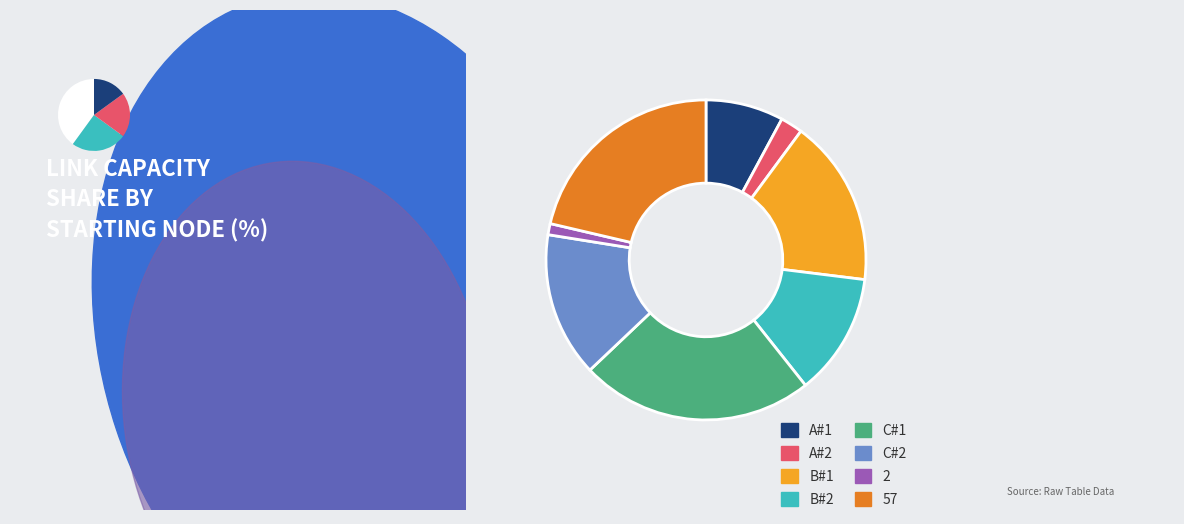

Is it true that C#1 is 38% of the pie?

False